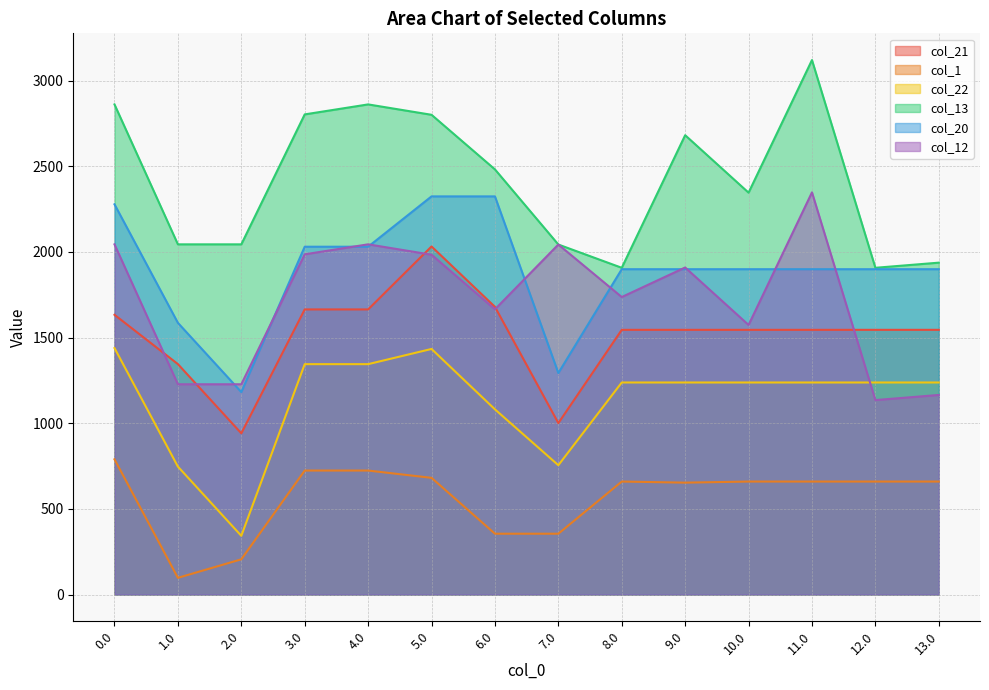

What are all the series names shown in the legend?

col_21, col_1, col_22, col_13, col_20, col_12